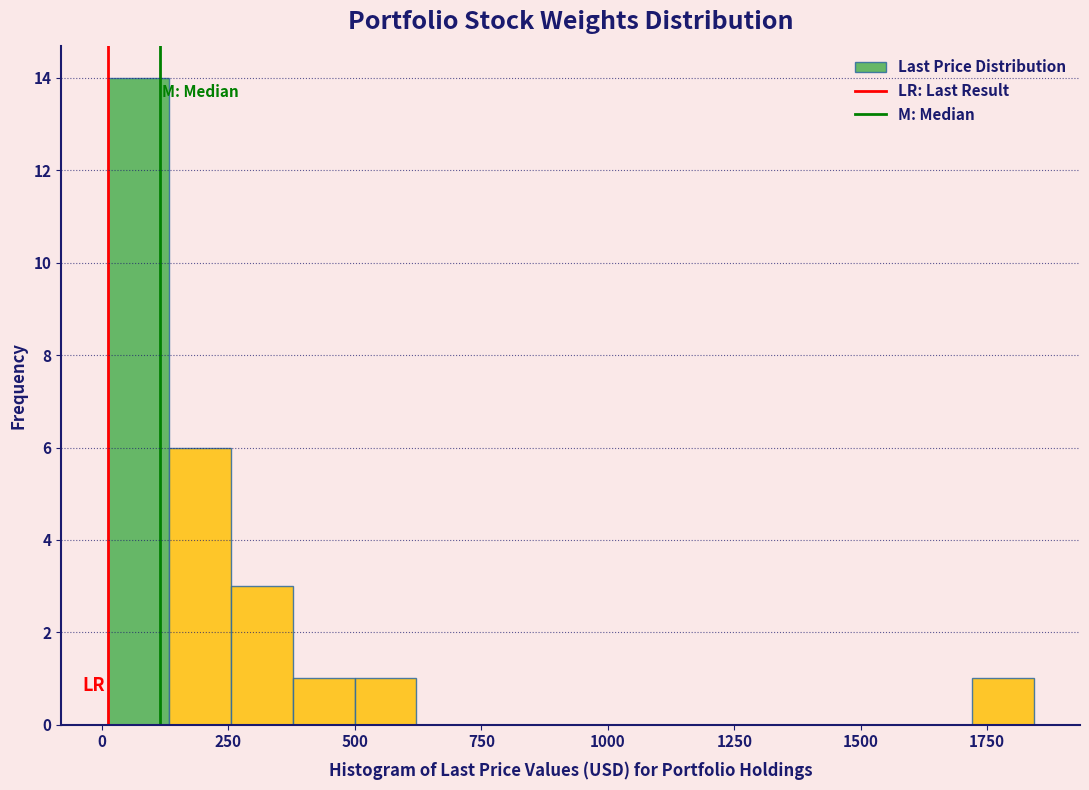

Read against the x-axis, roughly where is the centre of the tallest bar?

50